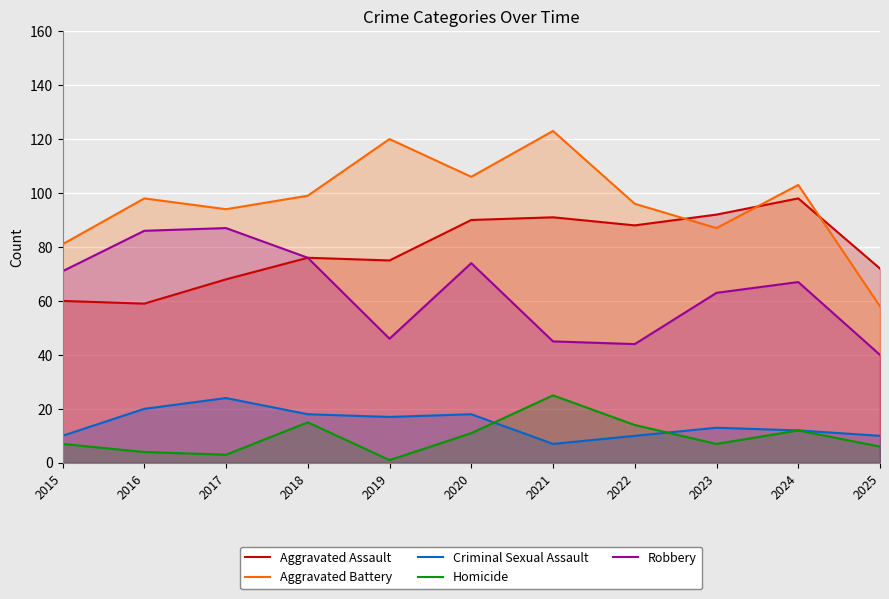

List the series in order of their peak value, lowest first.

Criminal Sexual Assault, Homicide, Robbery, Aggravated Assault, Aggravated Battery